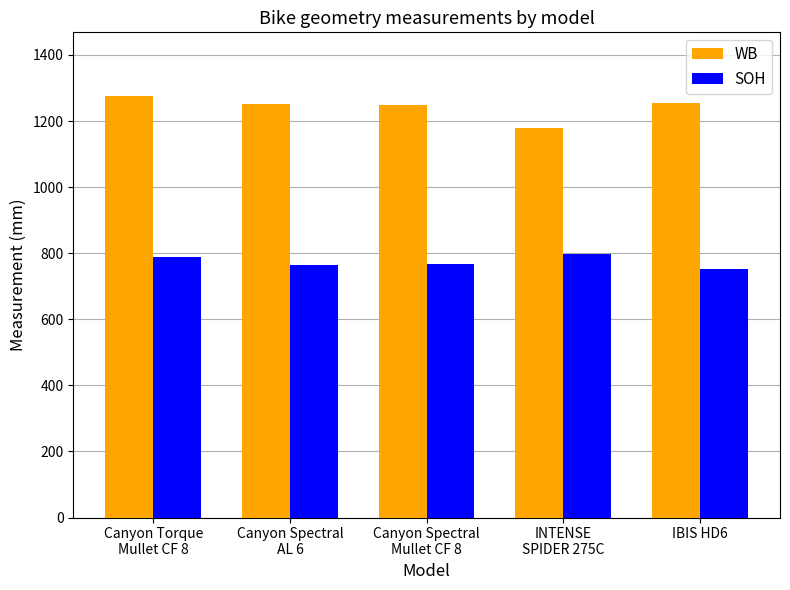

List the series in order of their peak value, highest first.

WB, SOH